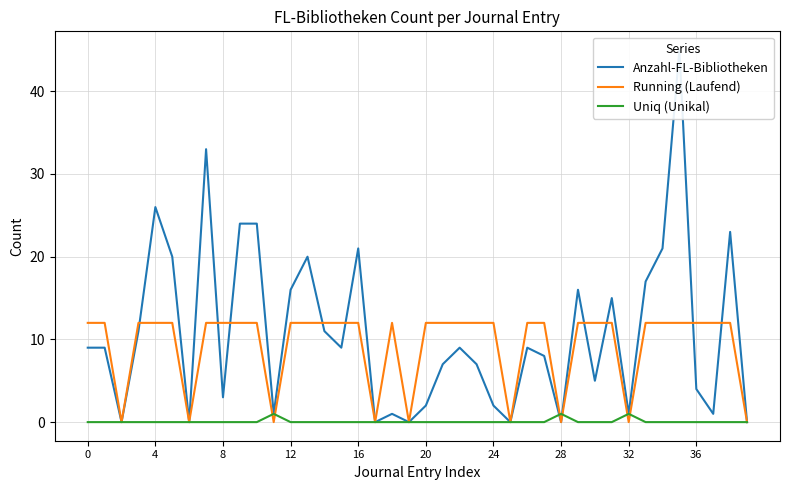

Is the value of Running (Laufend) at 16 greater than the value of Uniq (Unikal) at 24?

Yes